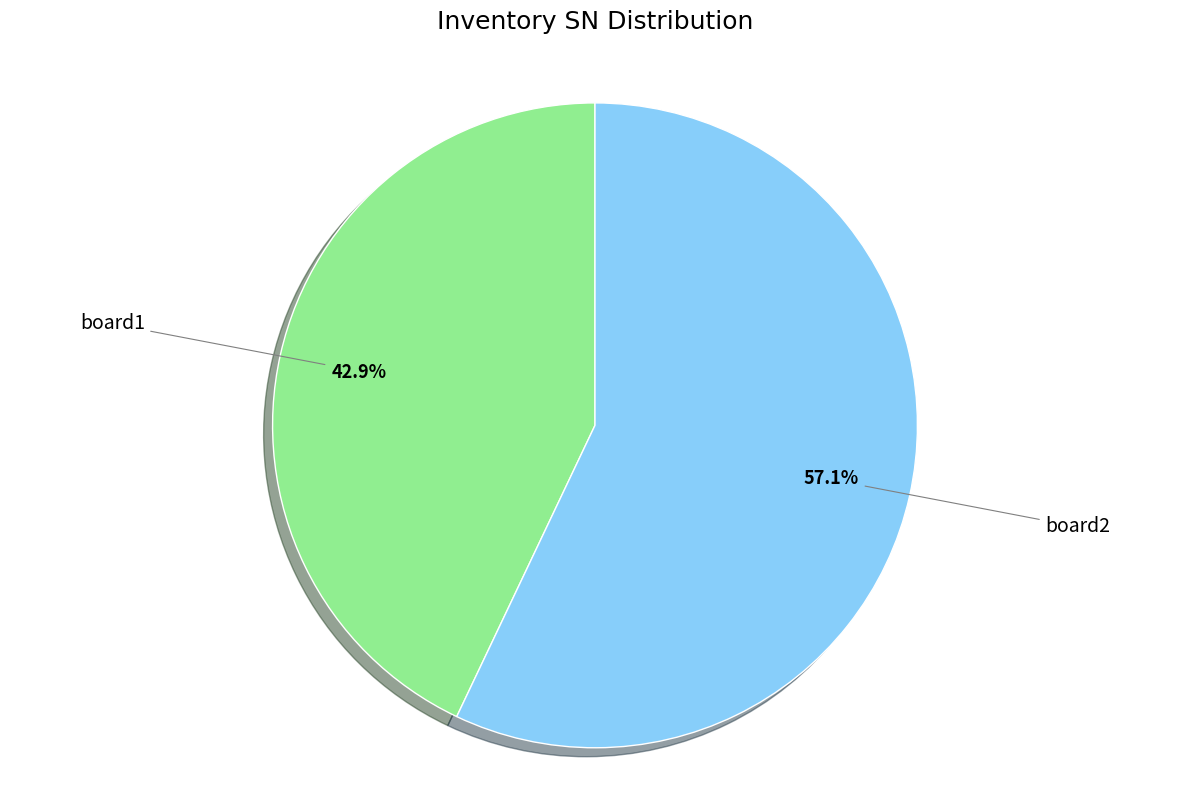

Is board1 the majority of the pie?

No